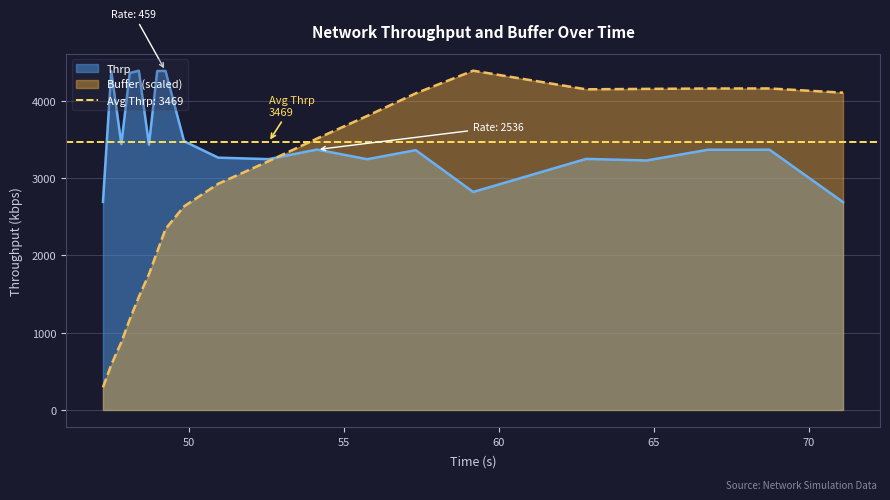

What is the minimum value for Thrp?

2690.4